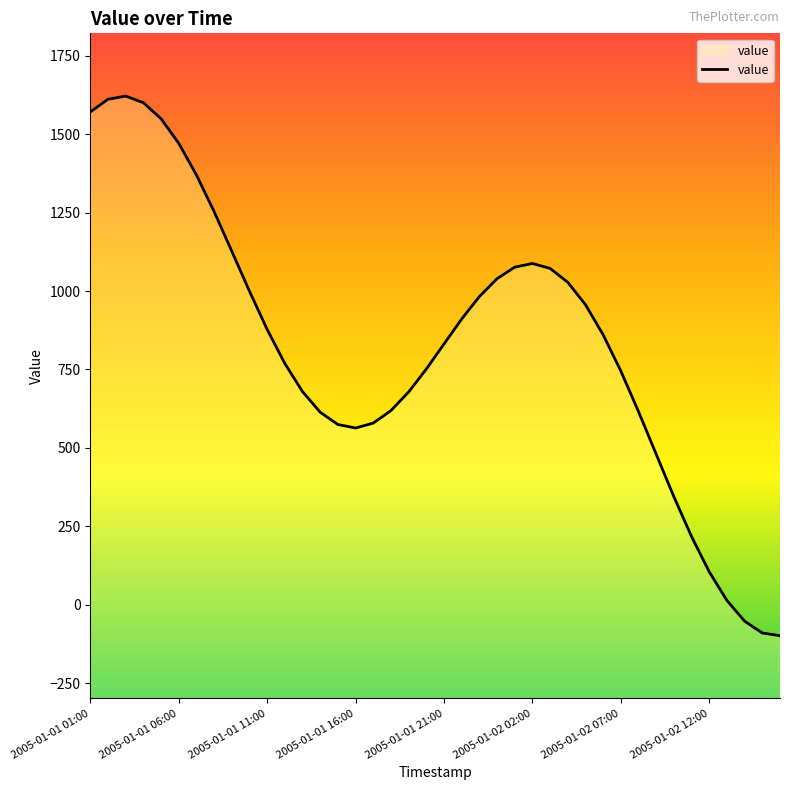

How many points are higher than both their immediate neighbors (excluding endpoints)?

2